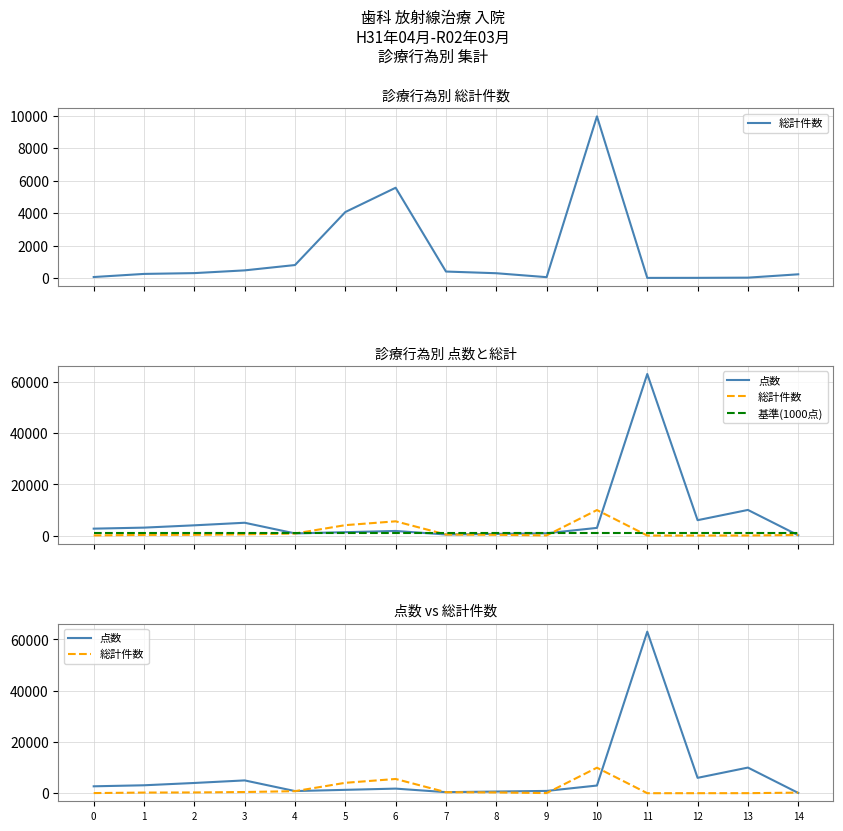

At which category is the sum across all series the highest?

11